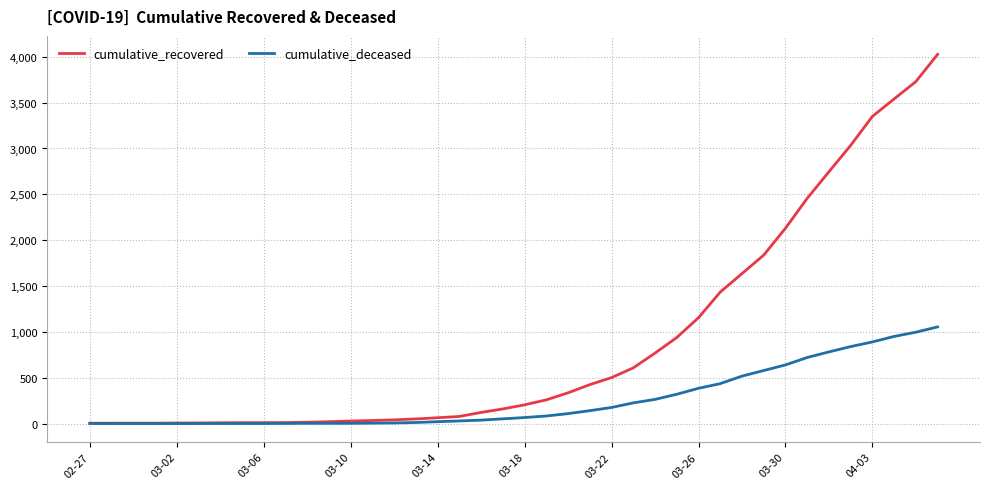

What is the maximum value for cumulative_deceased?

1054